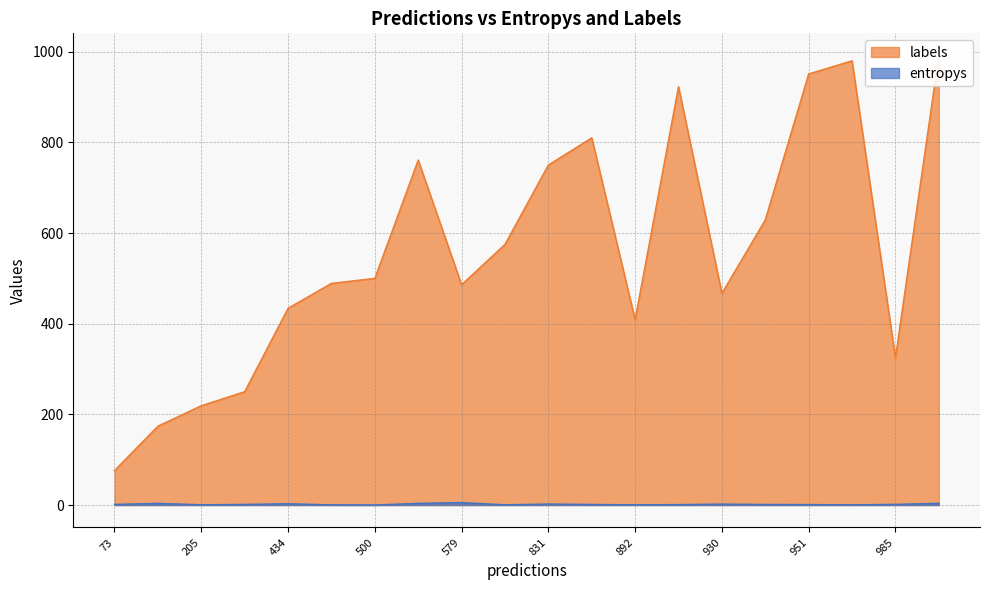

Where is the first local minimum for entropys?

2